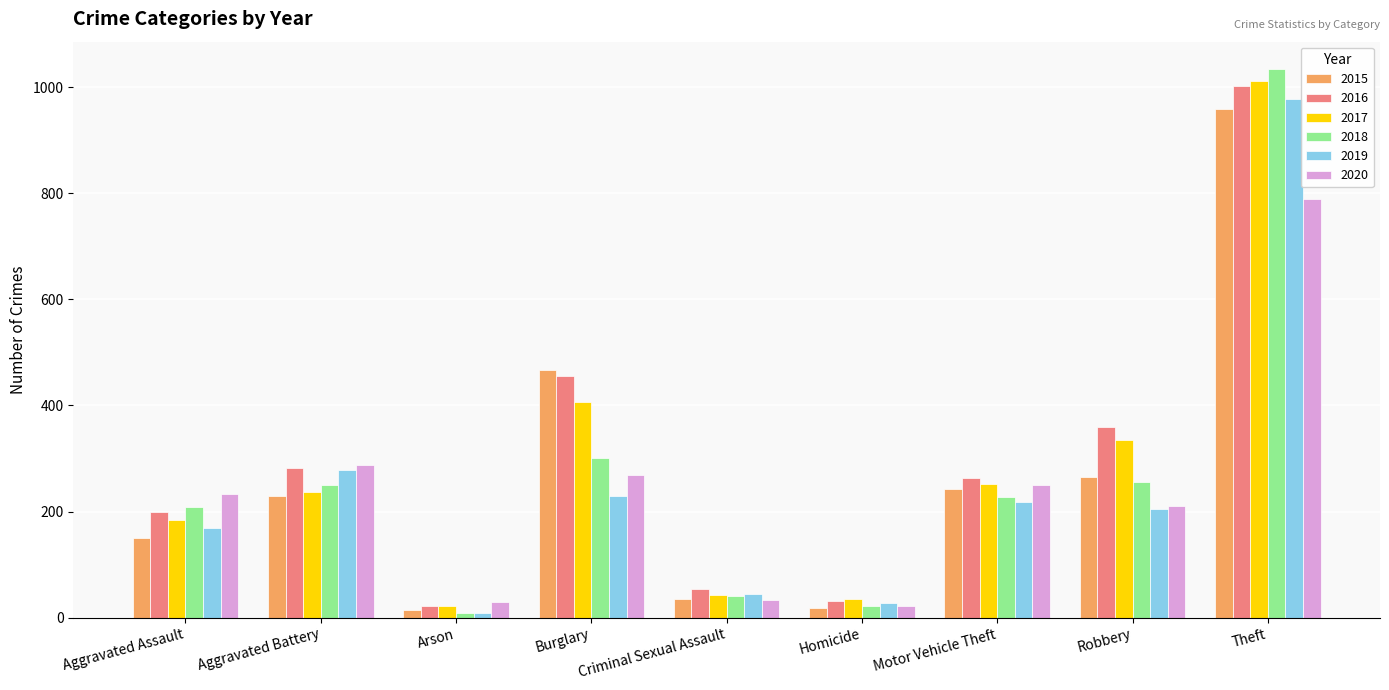

Which series has the widest spread of values?

2018